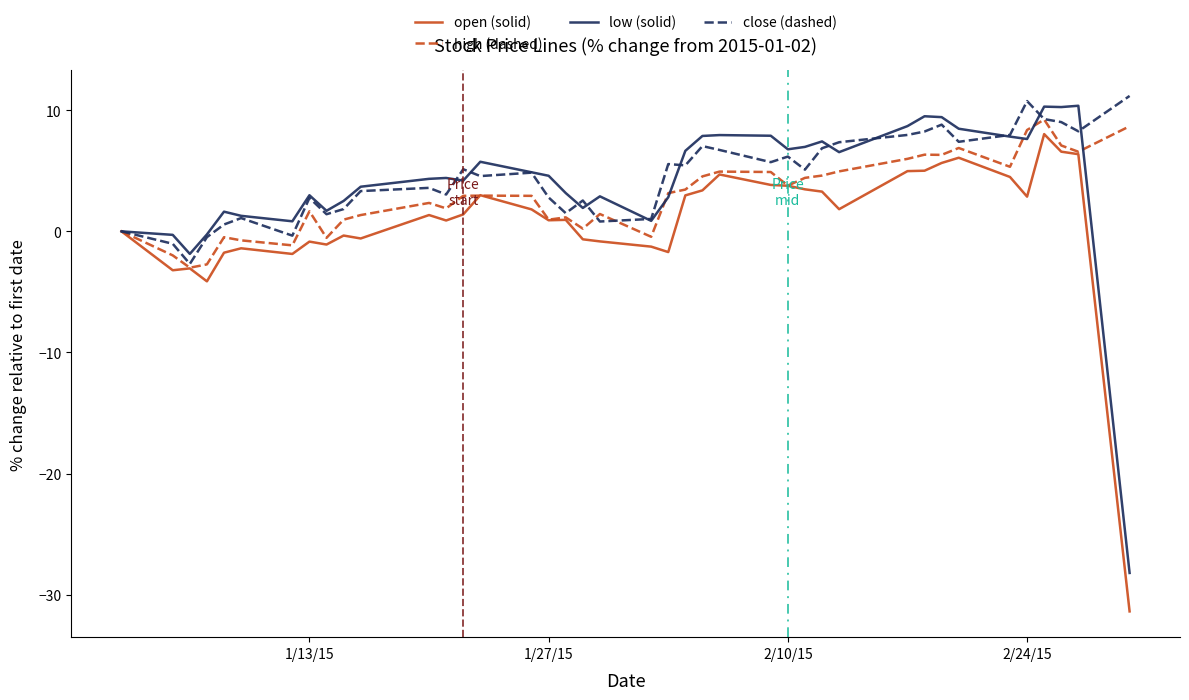

What is the difference between the maximum and minimum values in the open (solid) series?

39.4